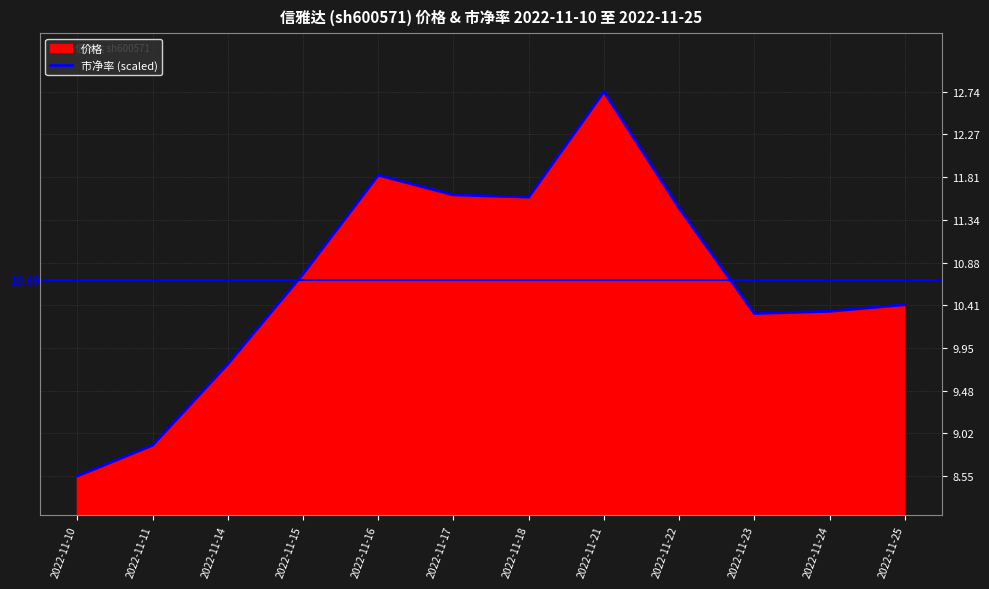

At which category is the sum across all series the highest?

2022-11-21